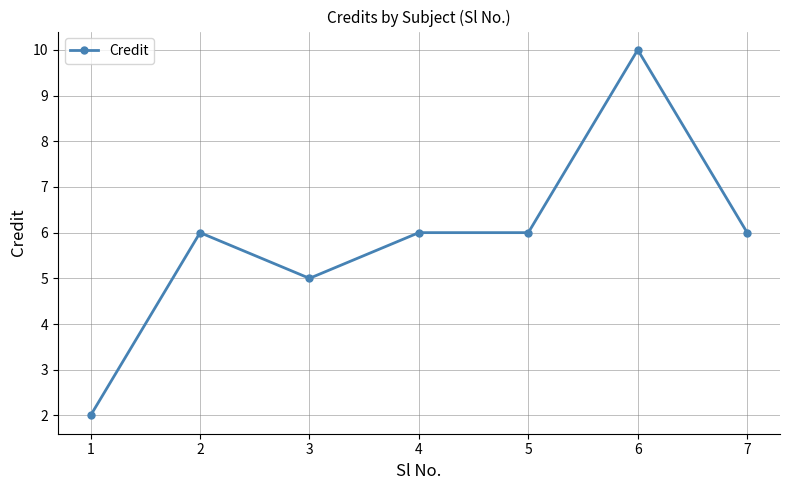

The chart shows a value of 6 at 6. True or false?

False